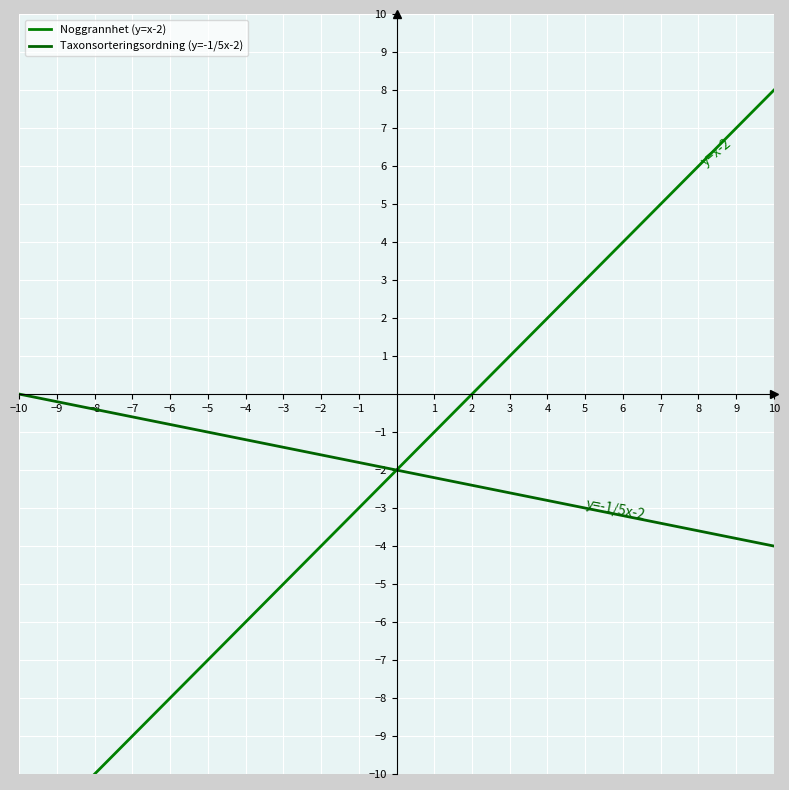

True or false: Noggrannhet (y=x-2) and Taxonsorteringsordning (y=-1/5x-2) cross at least once.

False